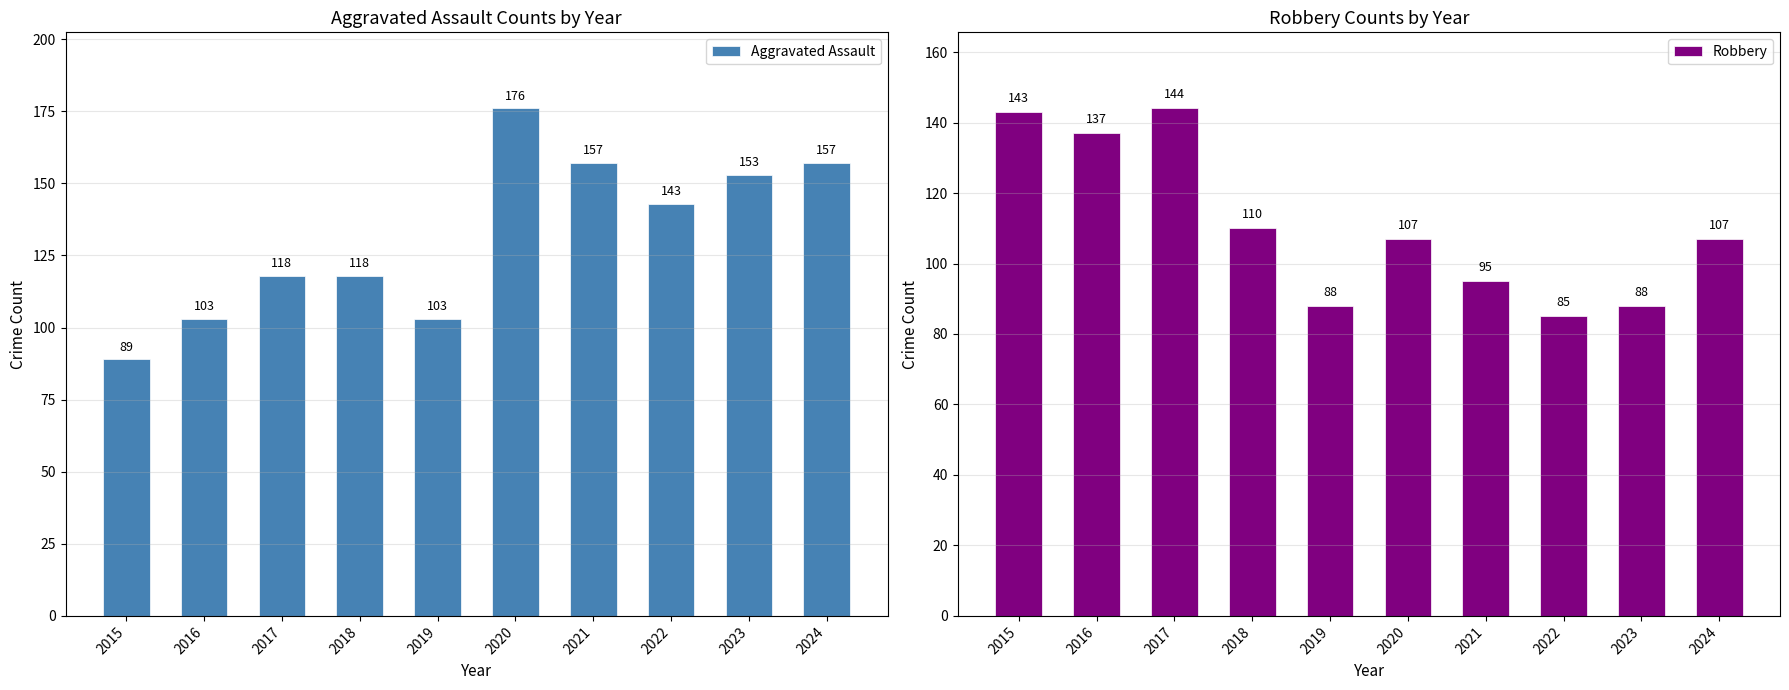

Rank the series by their maximum value, from lowest to highest.

Robbery, Aggravated Assault